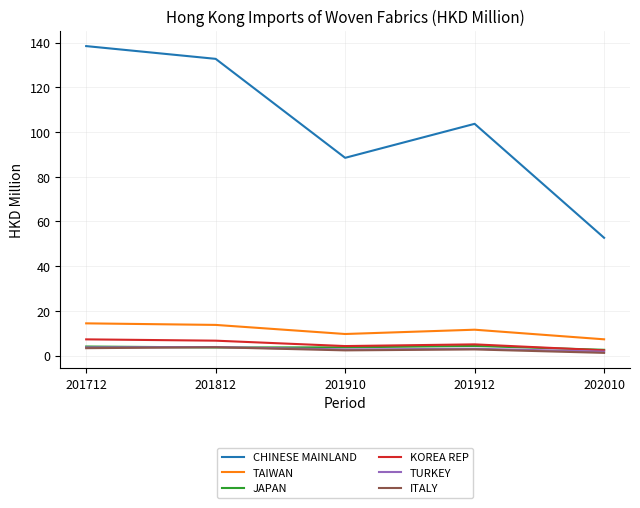

Which label corresponds to the largest value in the chart?

201712